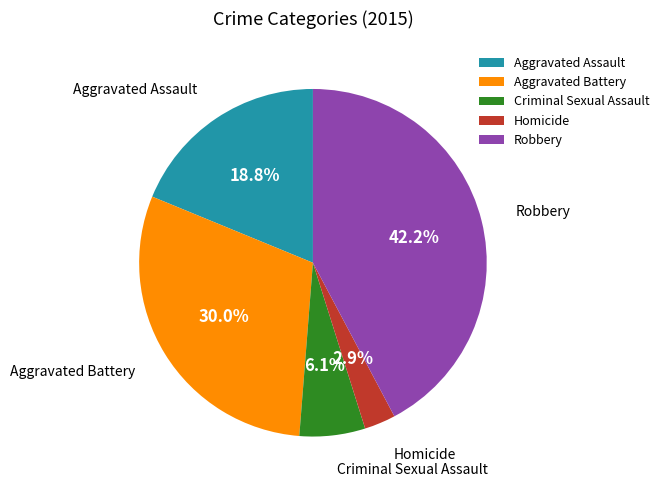

How many segments does this pie chart have?

5